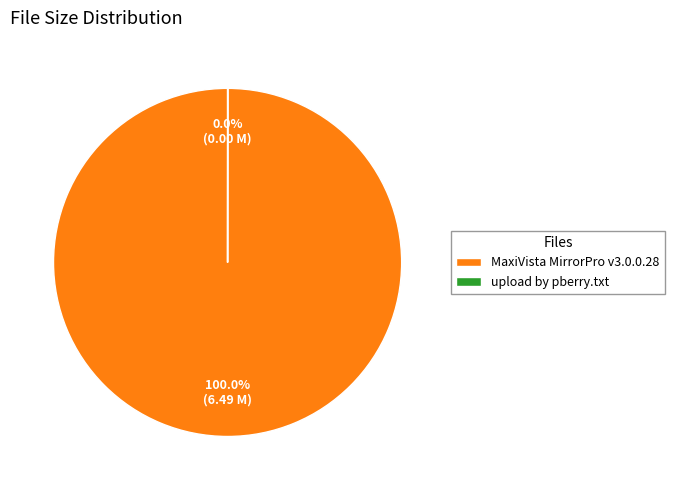

Which category has the biggest portion of the pie?

MaxiVista MirrorPro v3.0.0.28